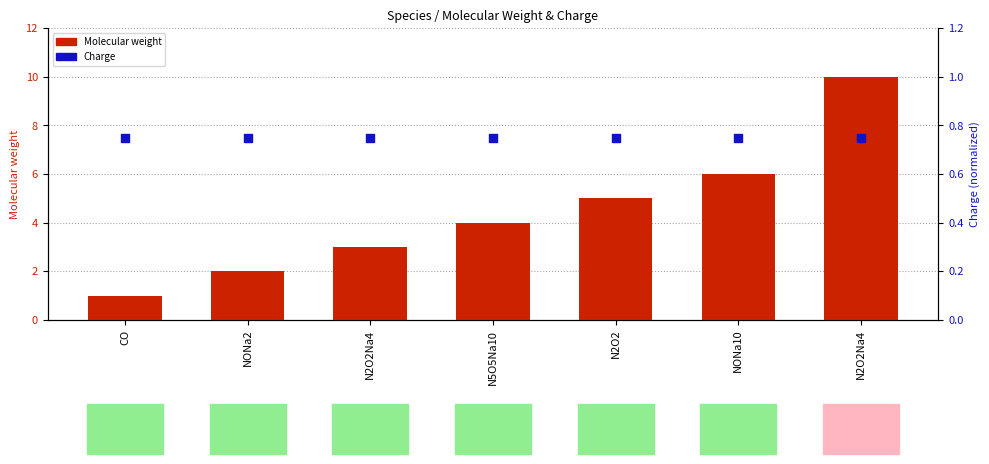

What are all the series names shown in the legend?

Molecular weight, Charge